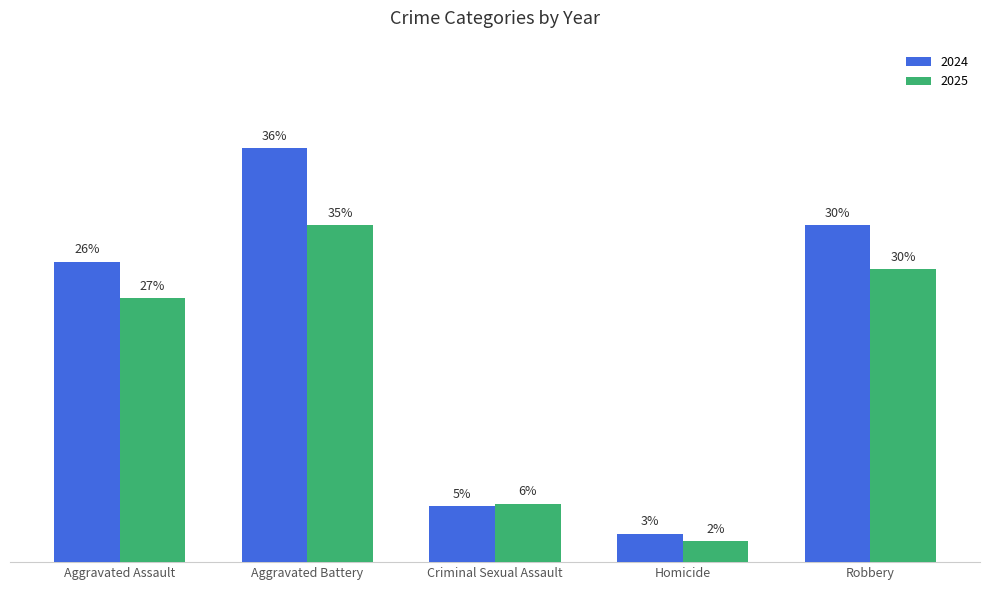

What are all the series names shown in the legend?

2024, 2025